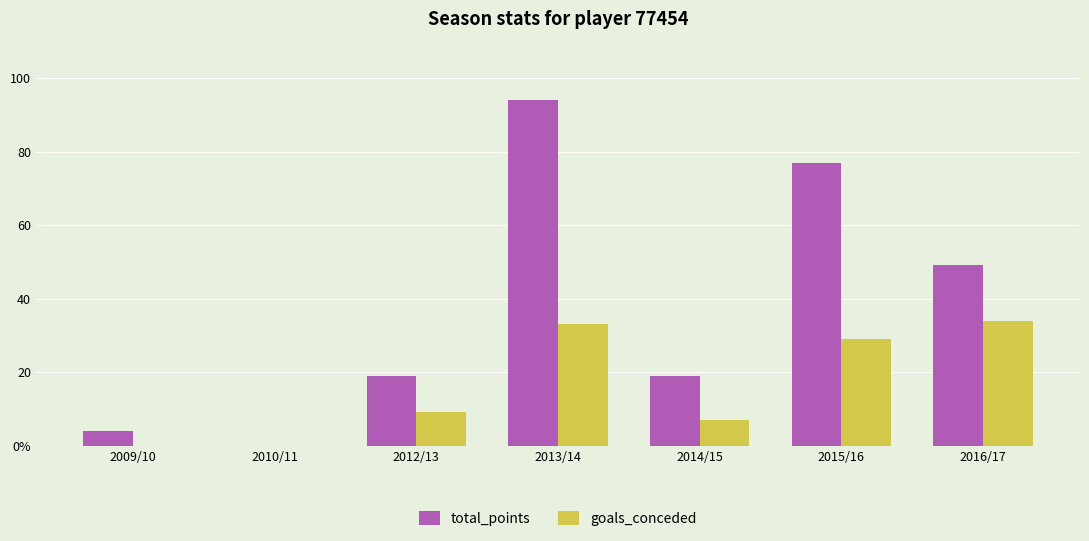

What are all the series names shown in the legend?

total_points, goals_conceded